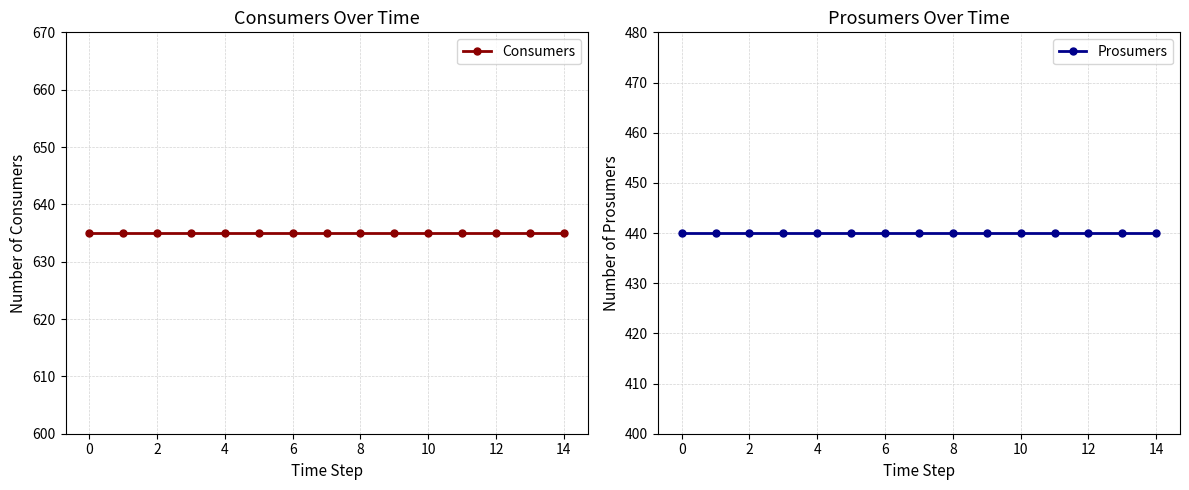

What is the sum of all Consumers values?

9525